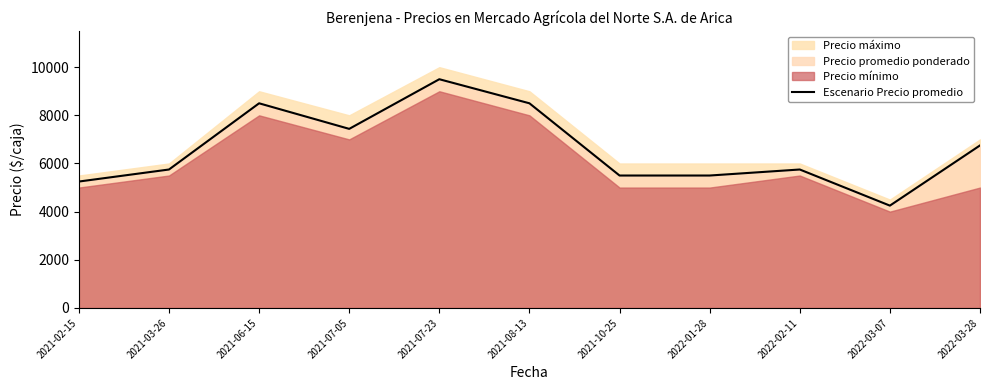

Does the chart display data point markers on the line(s)?

No